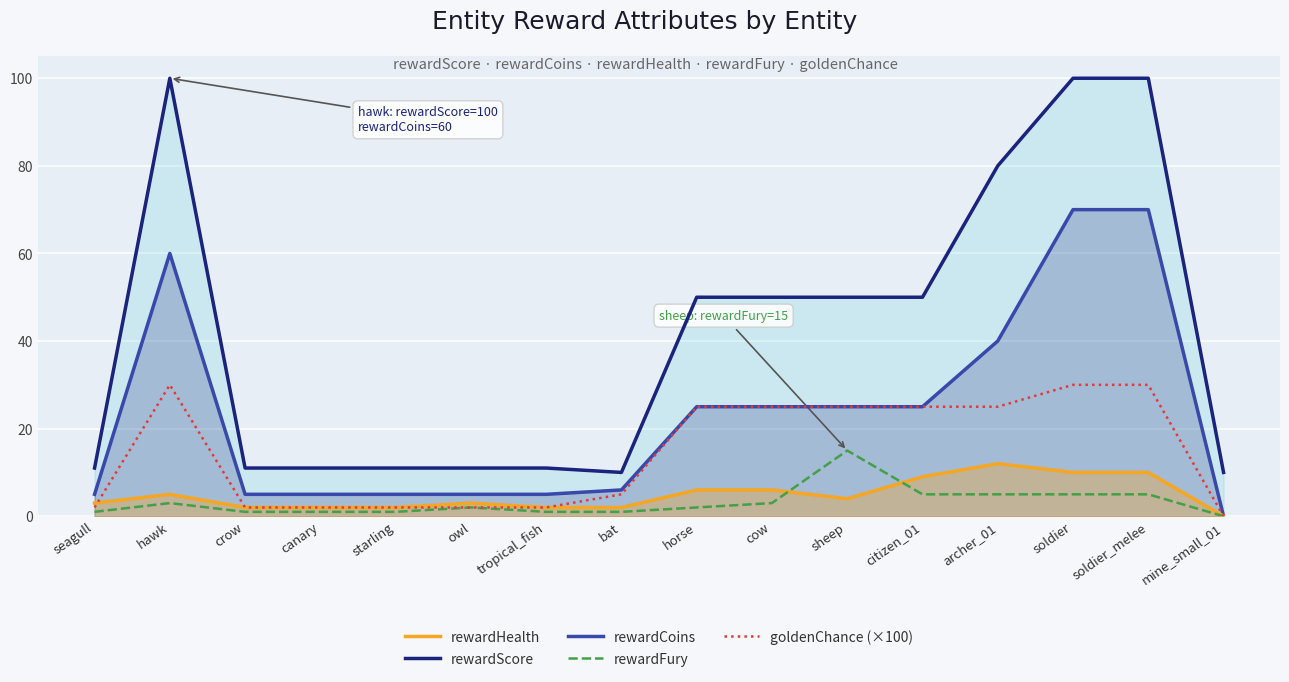

How many series are shown in this chart?

5